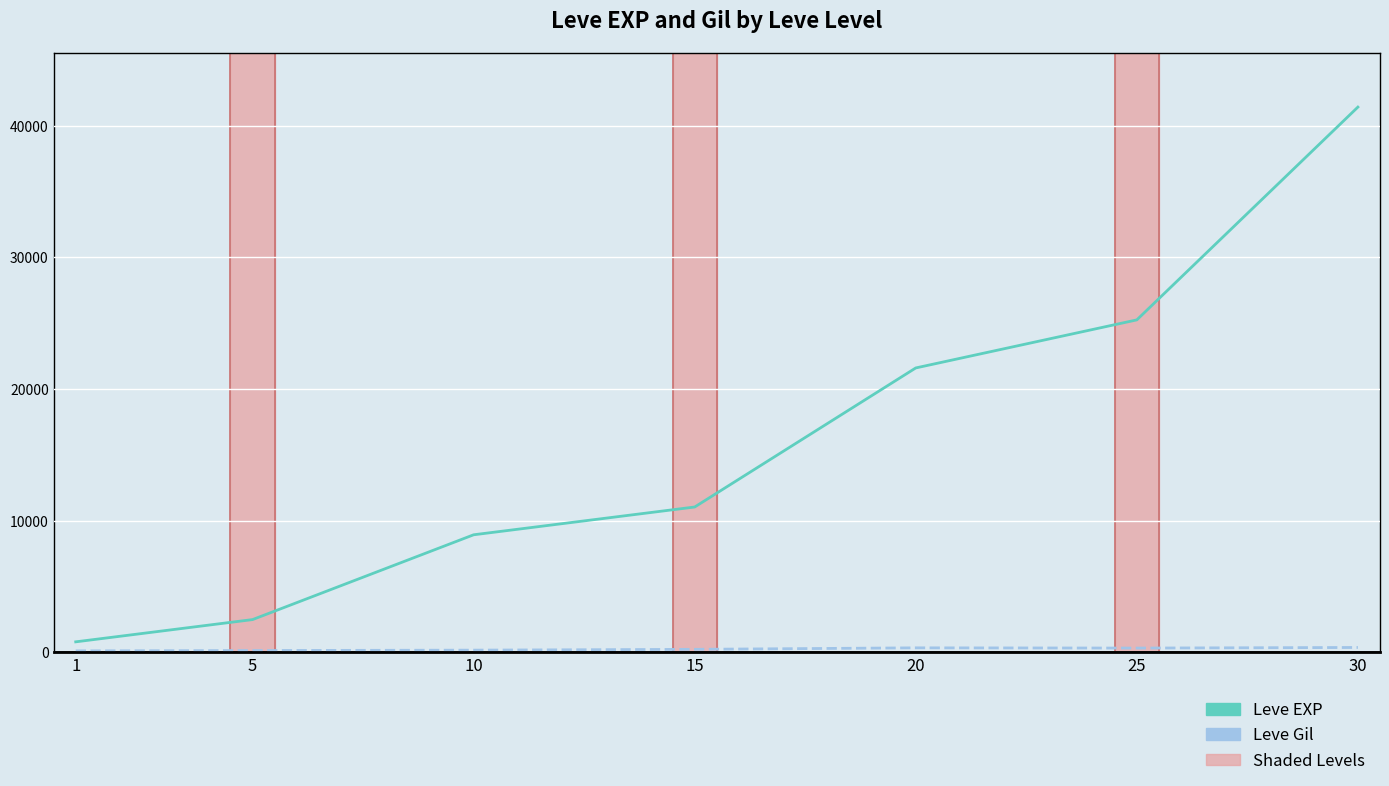

List the labels in order of Leve EXP value, smallest first.

1, 5, 10, 15, 20, 25, 30